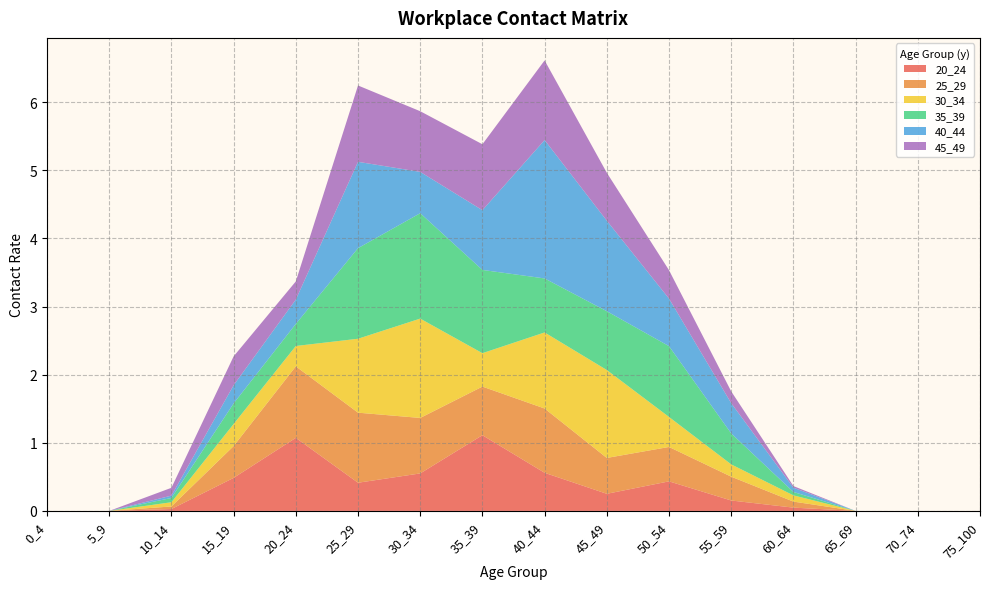

Reading left to right, what are all the values shown in this chart?

20_24: 0.0	0.0	0.0	0.5	1.1	0.4	0.6	1.1	0.6	0.3	0.4	0.2	0.0	0.0	0.0	0.0
25_29: 0.0	0.0	0.0	0.5	1.0	1.0	0.8	0.7	0.9	0.5	0.5	0.3	0.1	0.0	0.0	0.0
30_34: 0.0	0.0	0.1	0.3	0.3	1.1	1.5	0.5	1.1	1.3	0.4	0.2	0.1	0.0	0.0	0.0
35_39: 0.0	0.0	0.1	0.3	0.3	1.3	1.5	1.2	0.8	0.9	1.0	0.5	0.1	0.0	0.0	0.0
40_44: 0.0	0.0	0.0	0.3	0.4	1.3	0.6	0.9	2.0	1.3	0.7	0.4	0.1	0.0	0.0	0.0
45_49: 0.0	0.0	0.1	0.4	0.3	1.1	0.9	1.0	1.2	0.7	0.4	0.2	0.0	0.0	0.0	0.0